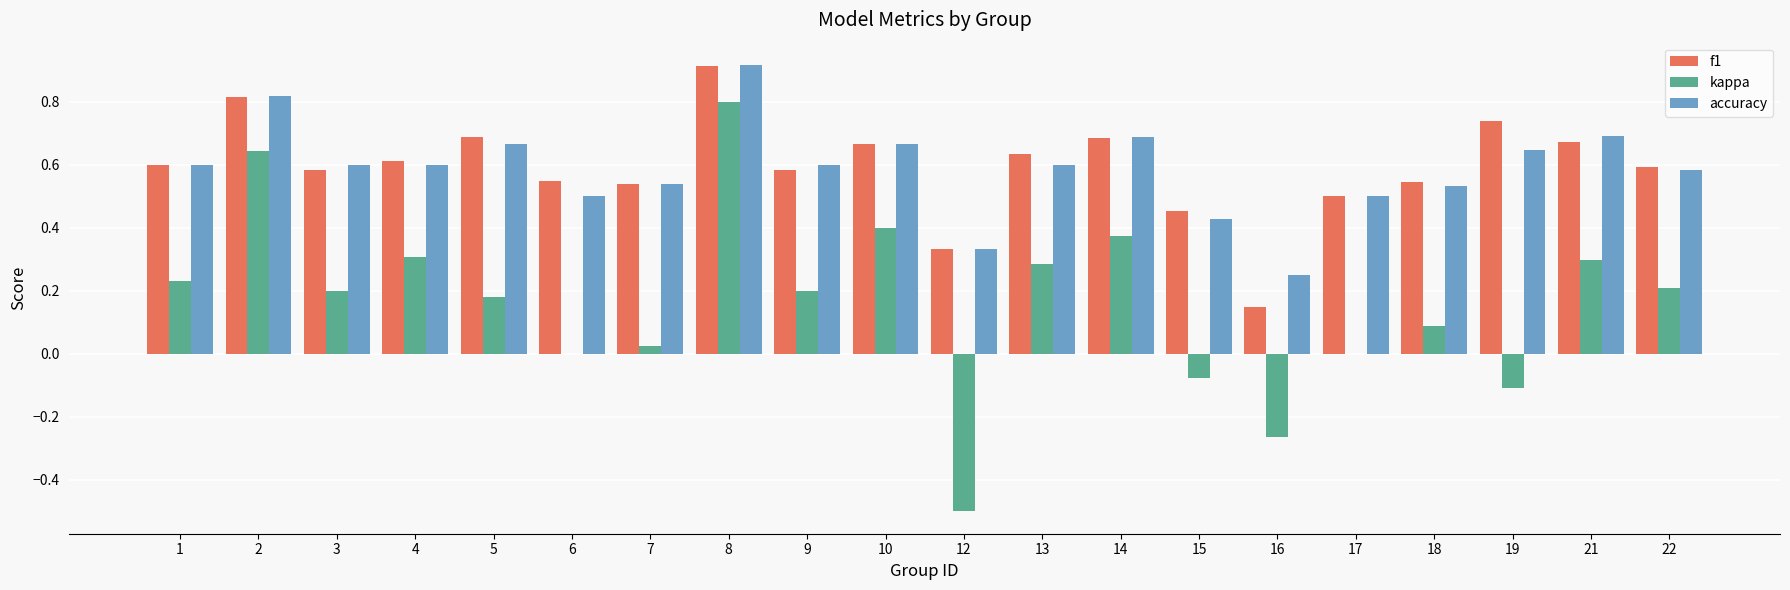

Is the value of accuracy at 5 greater than the value of f1 at 2?

No